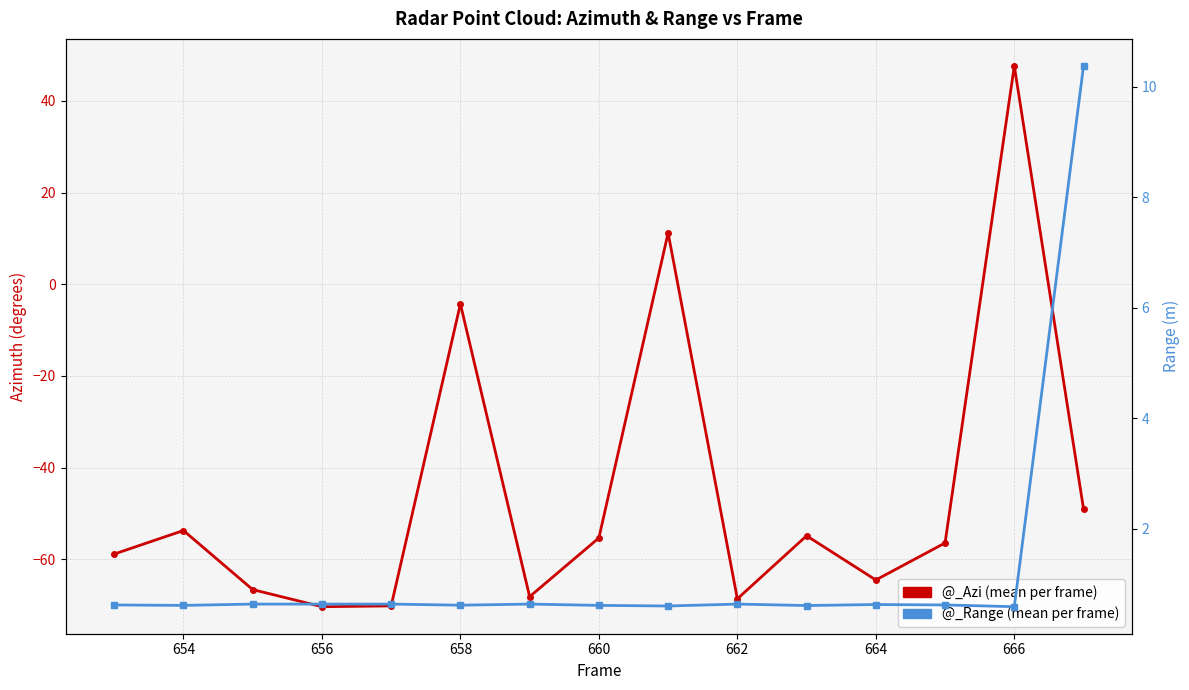

What is the maximum value for @_Azi (mean per frame)?

47.6